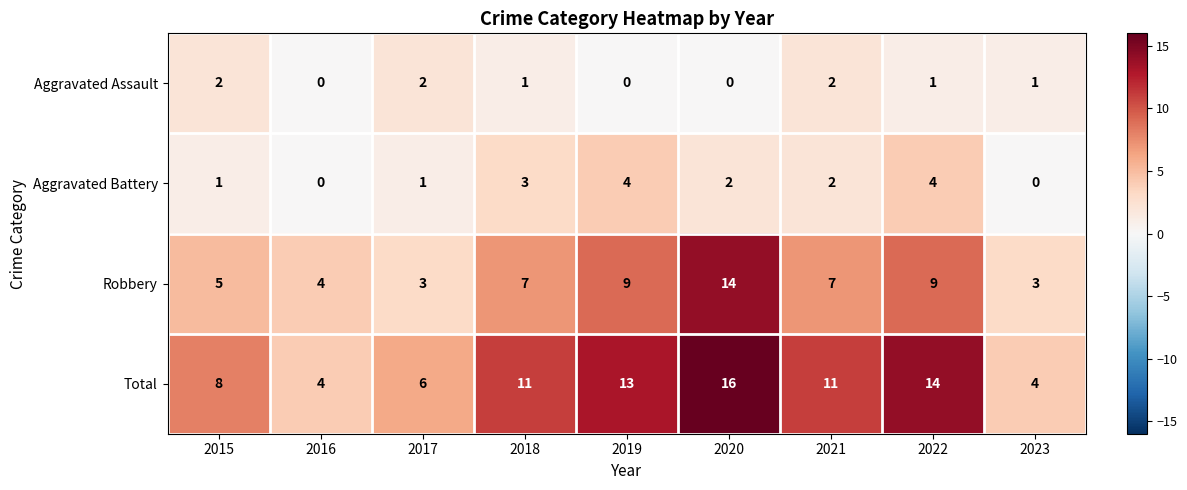

What is the total value across all series at 2017?

12